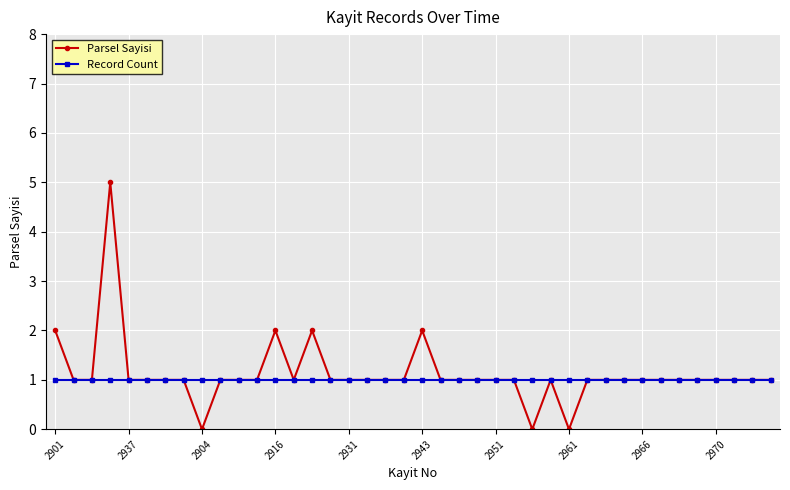

List the series in order of their peak value, lowest first.

Record Count, Parsel Sayisi